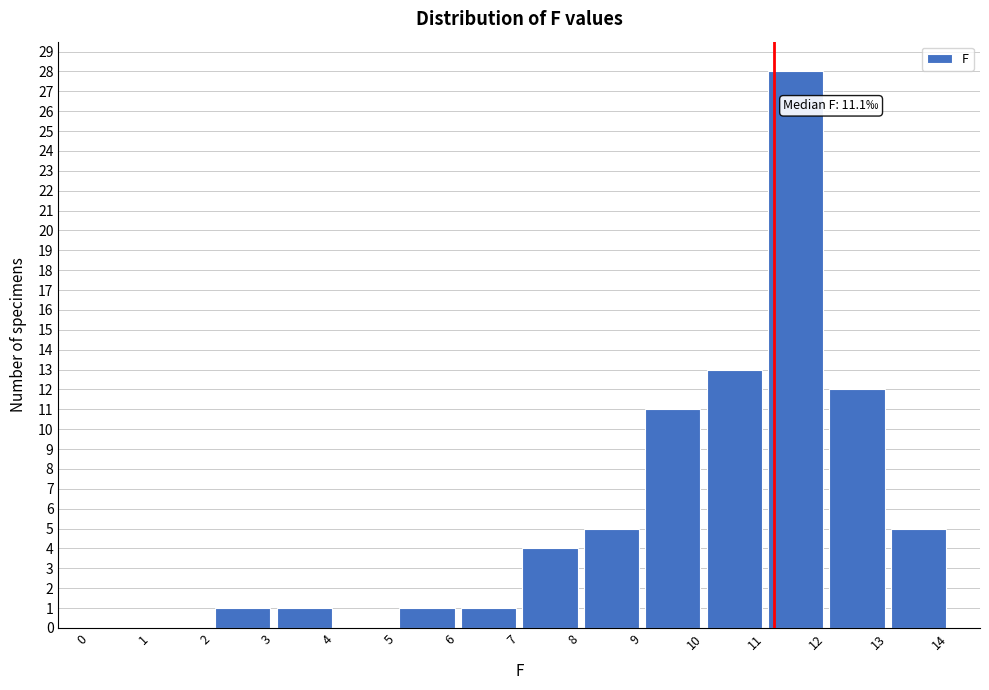

Which range on the x-axis has the tallest bar?

11 to 12